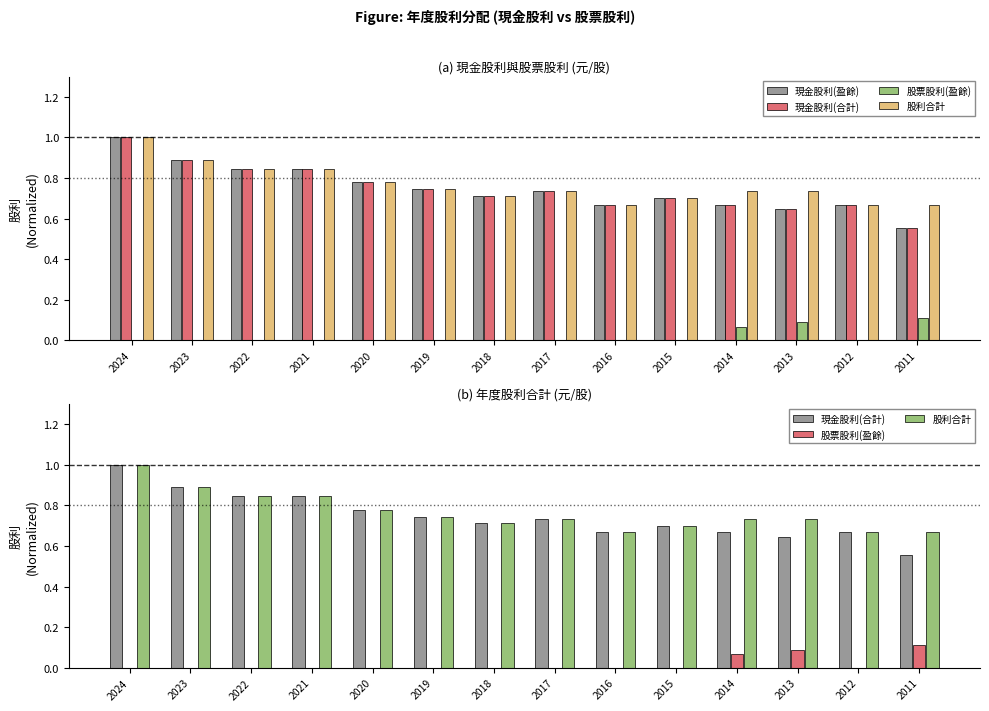

What is the greatest value displayed?

1.0